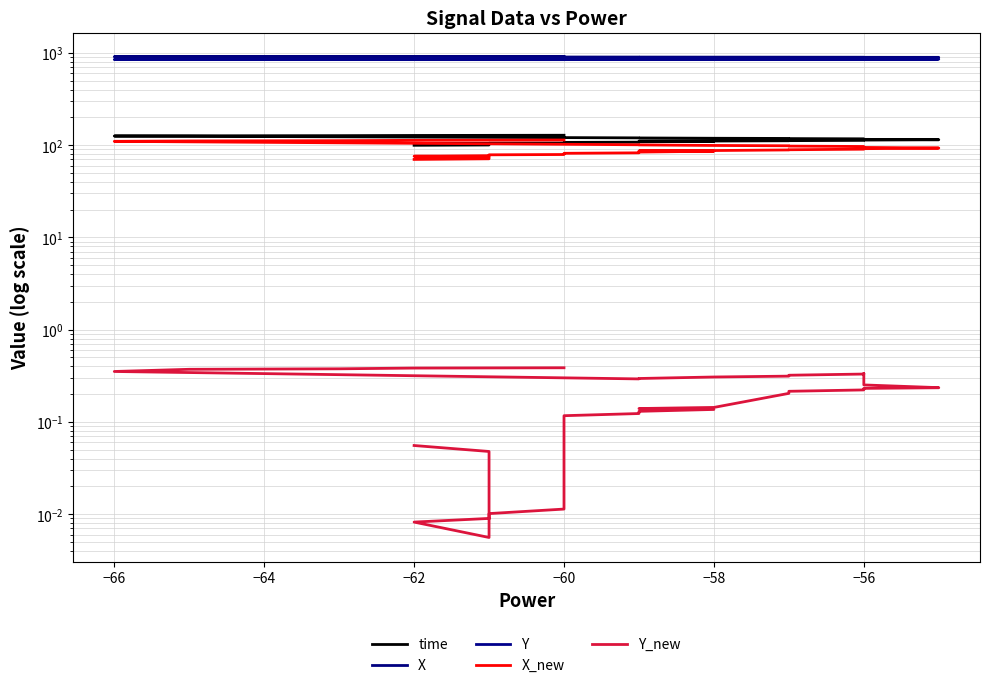

What is the average value of the time series?

112.1